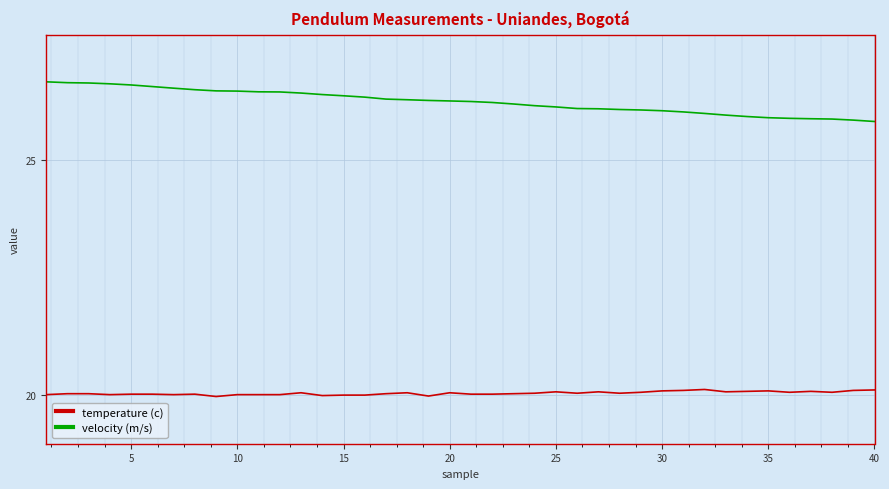

What is the lowest value of the velocity (m/s) series?

25.8